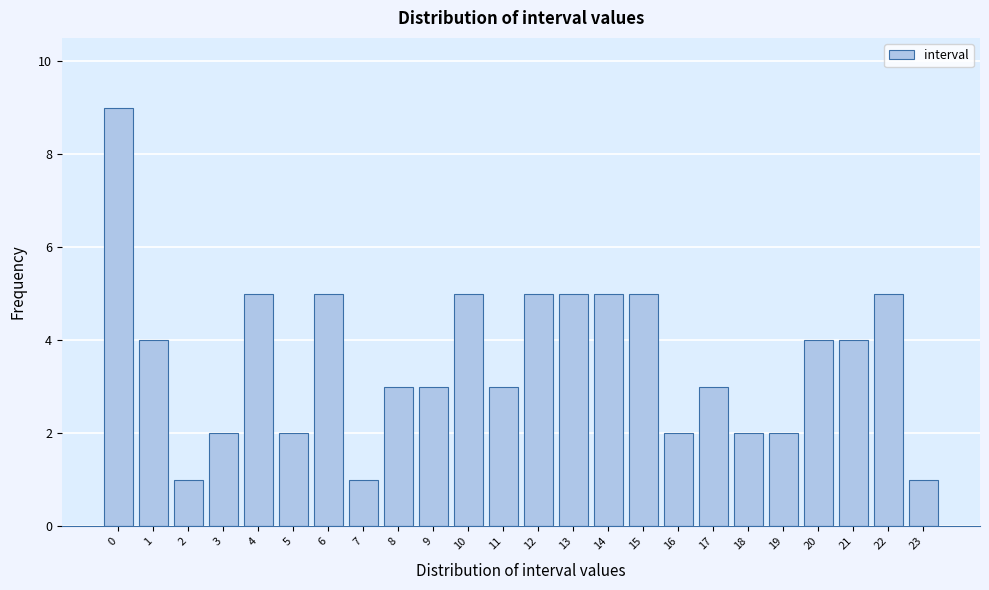

Reading left to right, what are all the values shown in this chart?

0=9	1=4	2=1	3=2	4=5	5=2	6=5	7=1	8=3	9=3	10=5	11=3	12=5	13=5	14=5	15=5	16=2	17=3	18=2	19=2	20=4	21=4	22=5	23=1